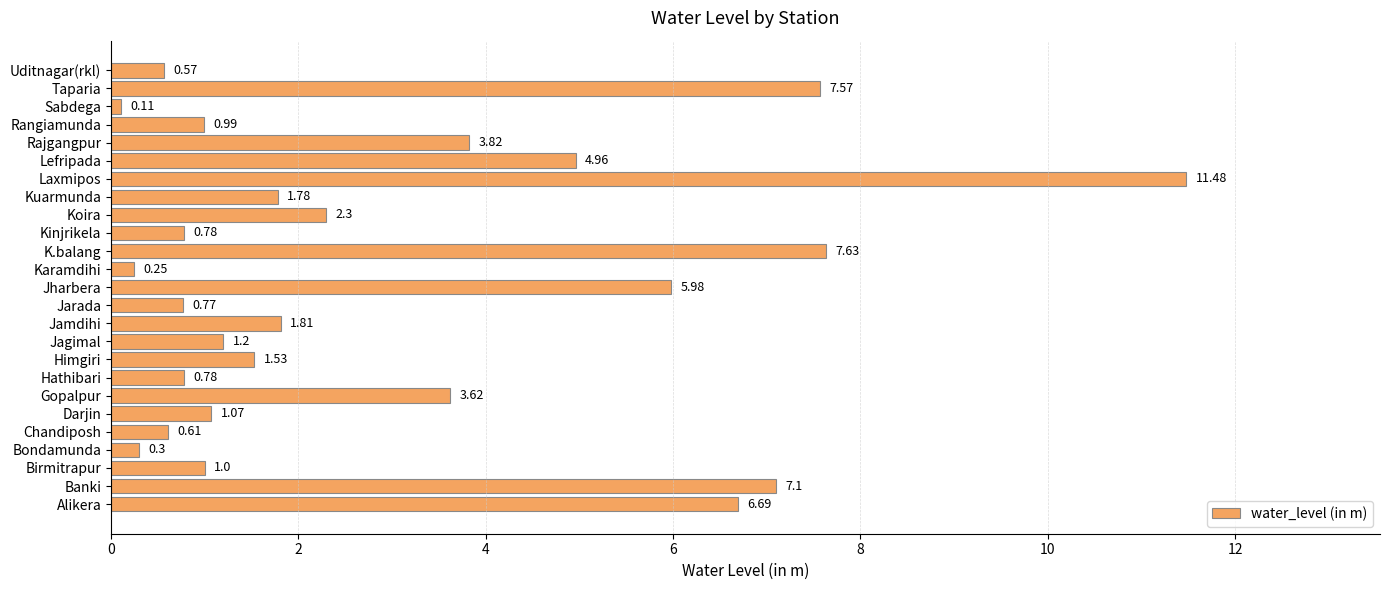

What is the sum of all values?

74.7